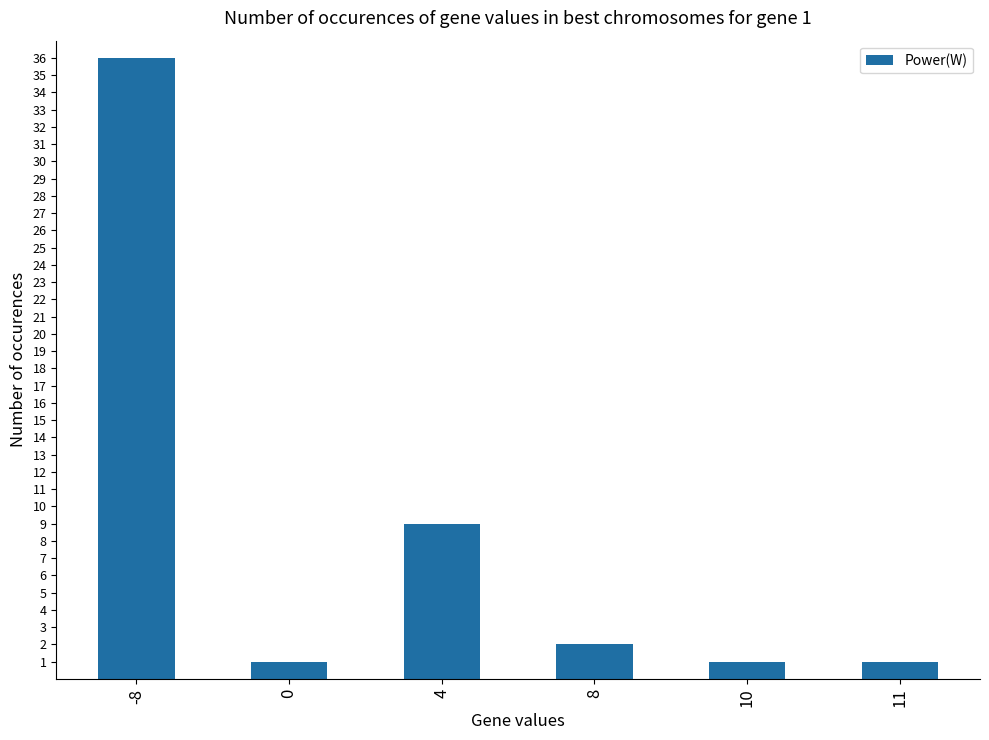

Which category has the highest value across all series?

-8